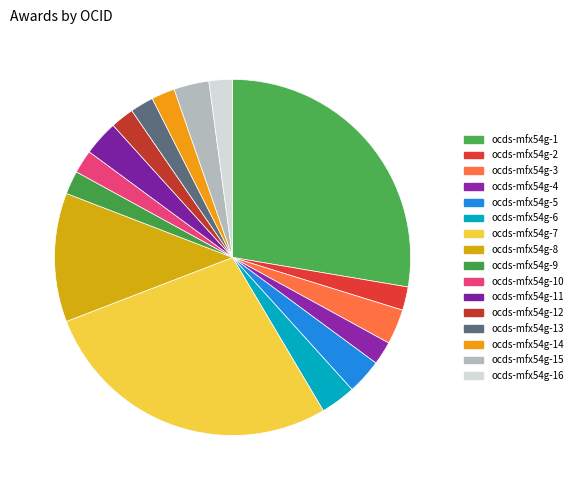

Between ocds-mfx54g-10 and ocds-mfx54g-11, which is larger?

ocds-mfx54g-11